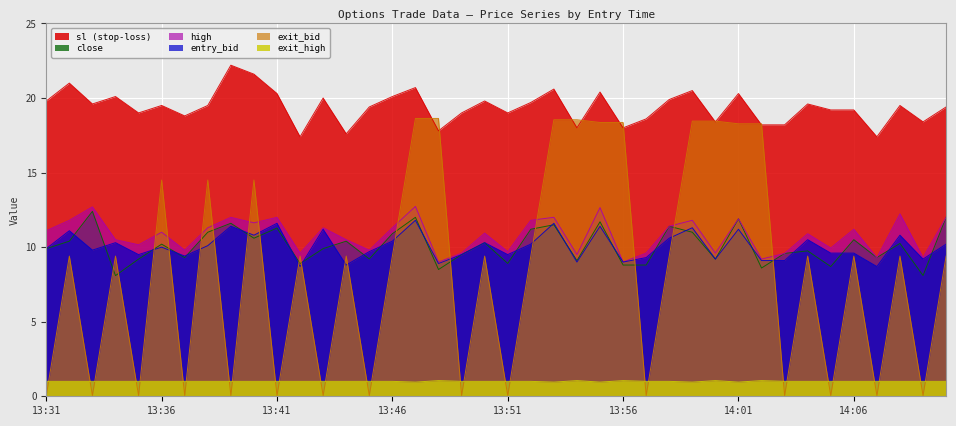

What is the smallest value displayed?

0.1